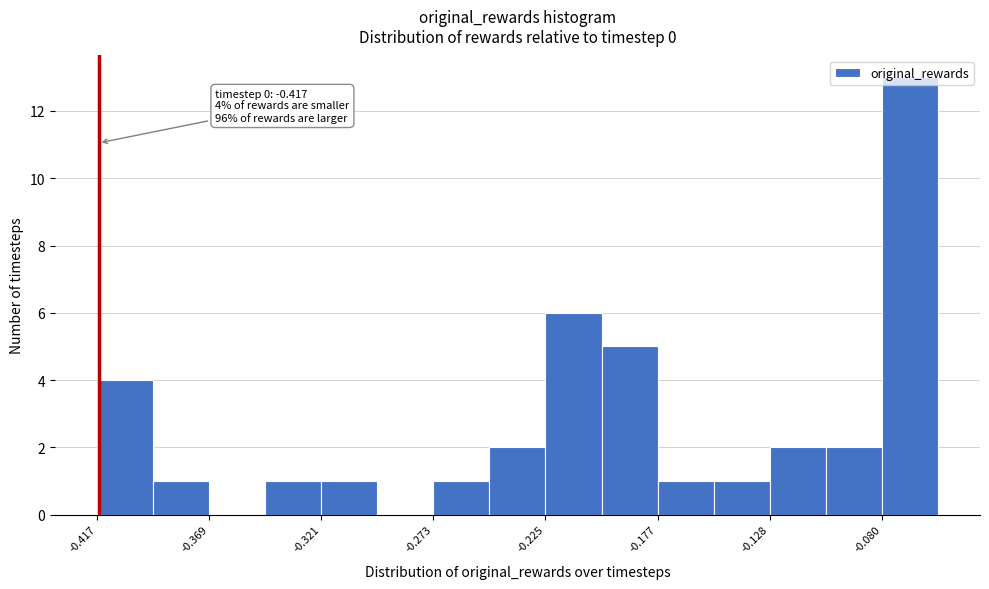

Which range on the x-axis has the tallest bar?

-0.080 to -0.055